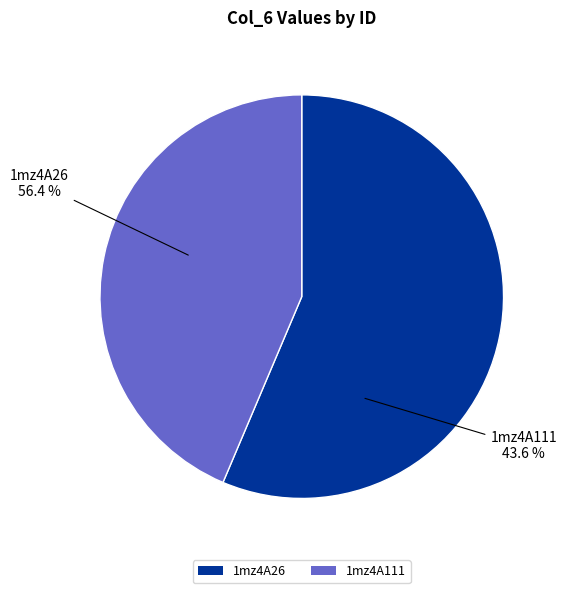

Which slice is the smallest?

1mz4A111